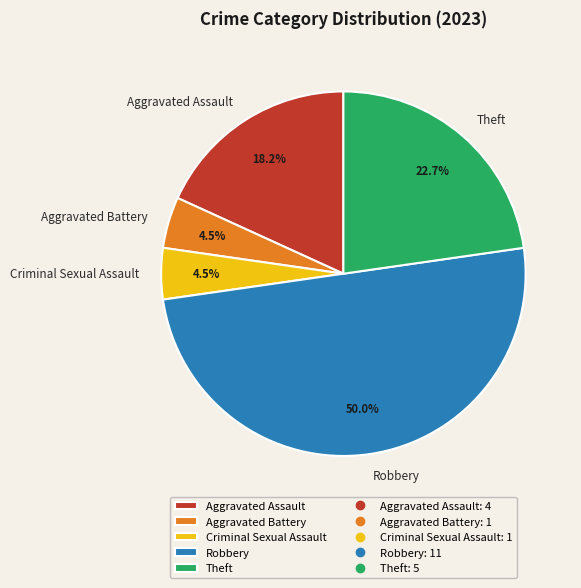

What percentage is the Aggravated Assault slice, to the nearest percent?

18%